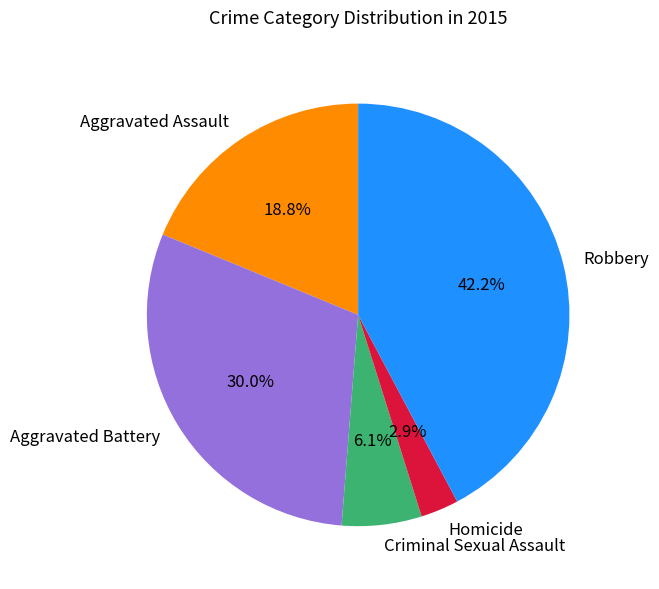

True or false: Criminal Sexual Assault accounts for 1% of the total.

False